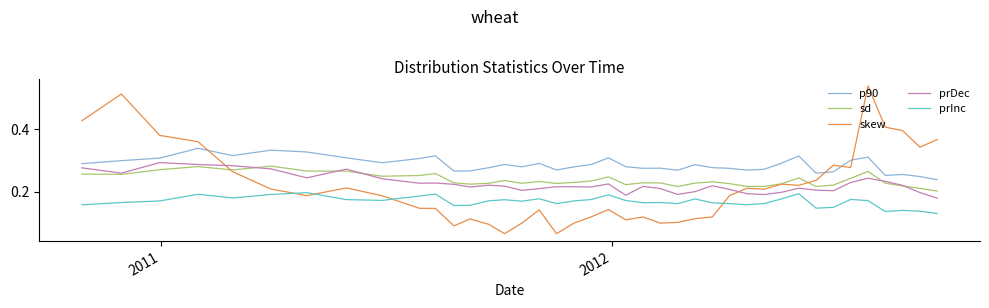

How many lines are shown in the chart?

5